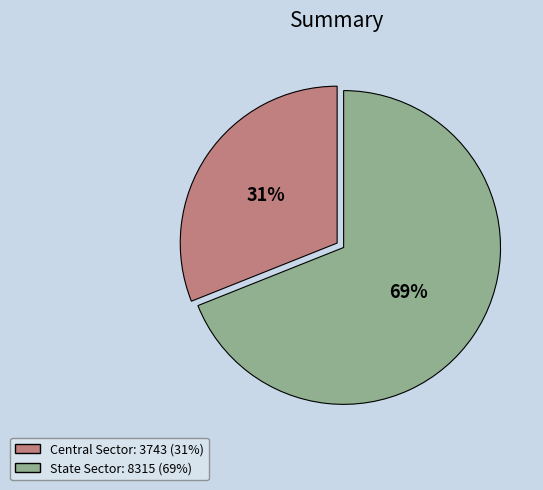

True or false: Central Sector accounts for 41% of the total.

False